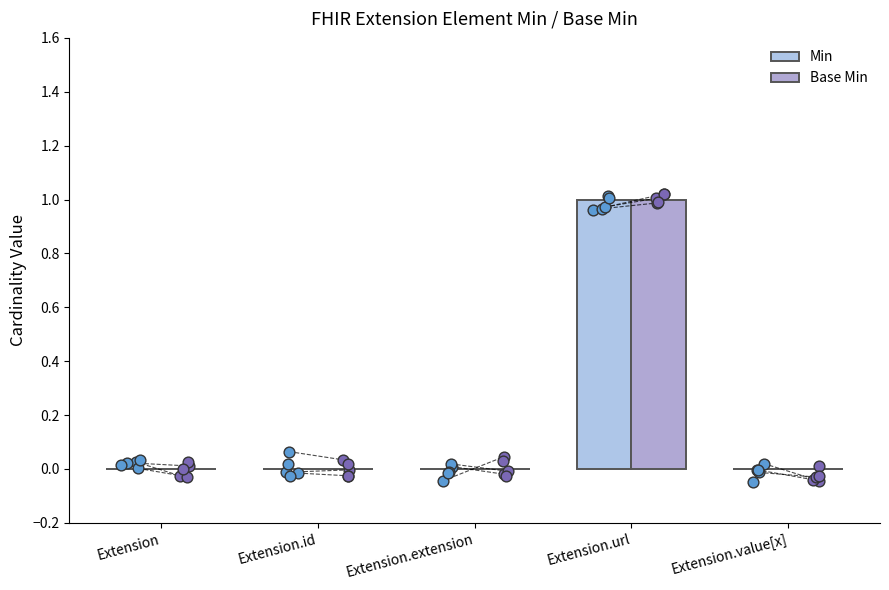

Which series has the largest total across all categories?

Min